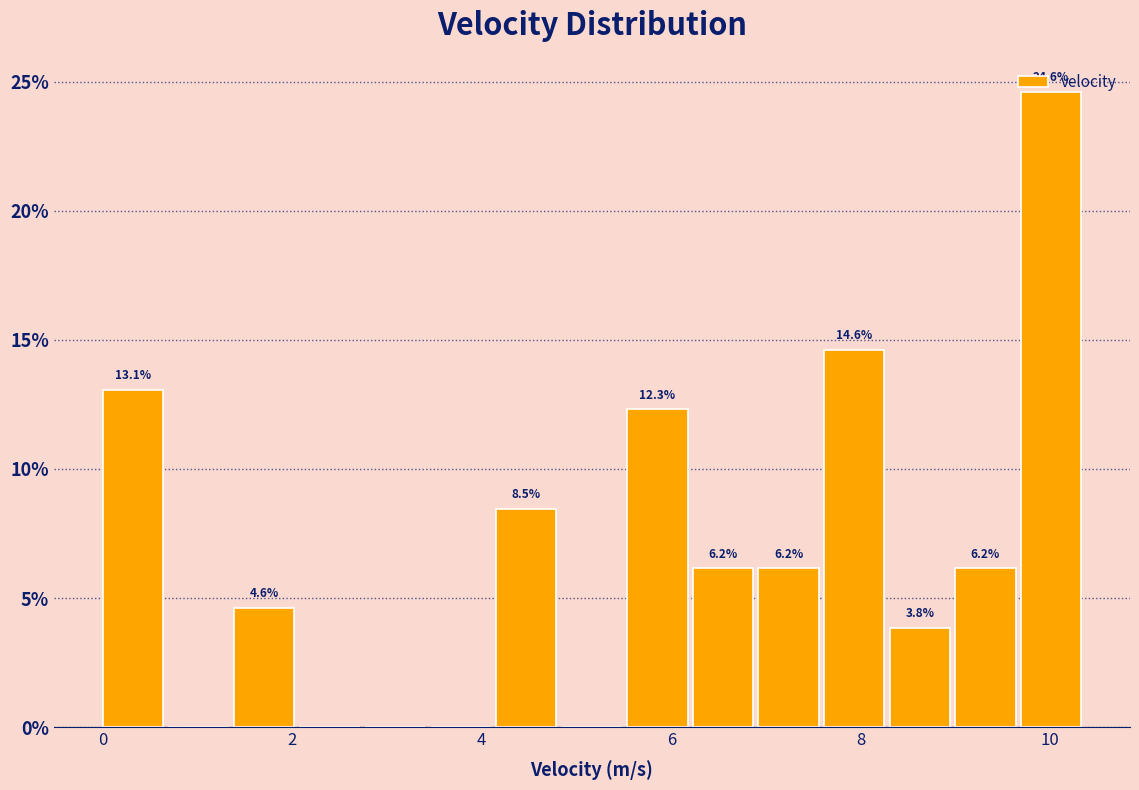

Read against the x-axis, roughly where is the centre of the tallest bar?

10.0